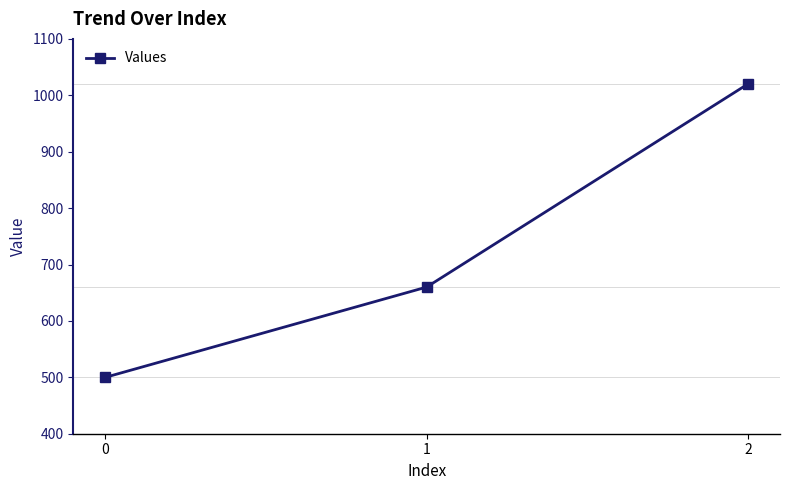

What is the approximate value at 1?

660